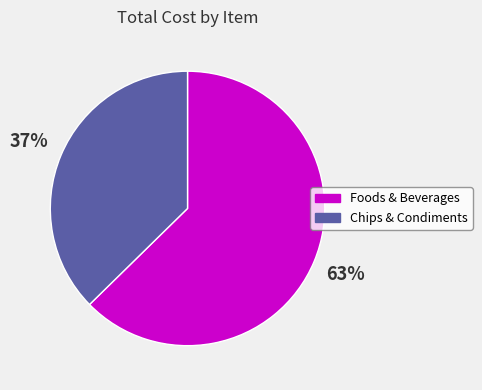

What is the ratio of the value at Foods & Beverages to the value at Chips & Condiments?

1.7